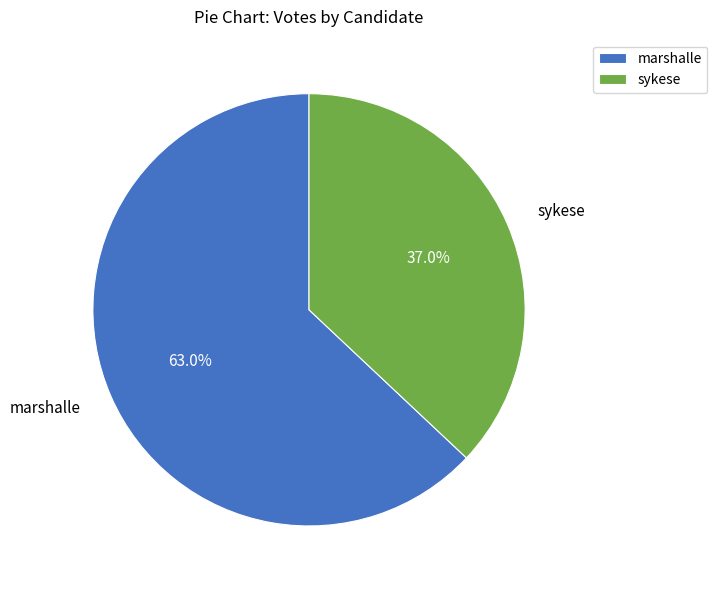

What is the smallest slice in the pie chart?

sykese